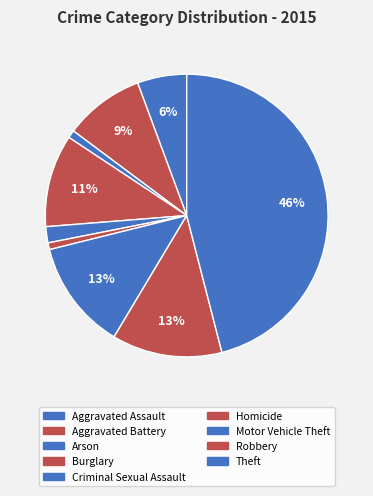

To the nearest percent, what portion does Motor Vehicle Theft represent?

13%